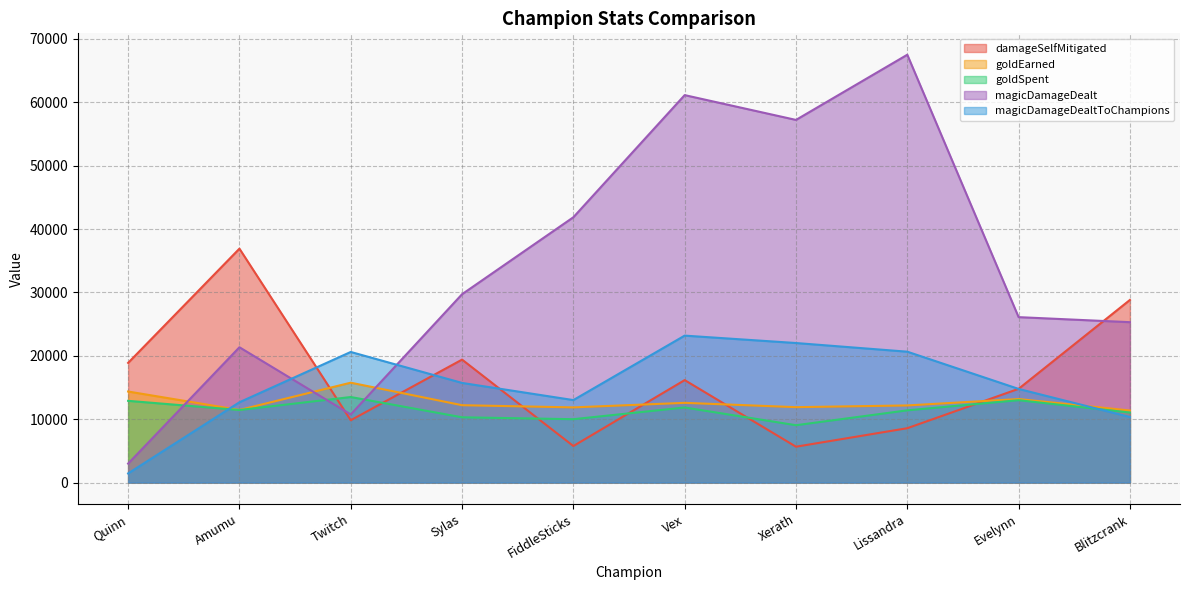

At Lissandra, list the series in order from largest to smallest.

magicDamageDealt, magicDamageDealtToChampions, goldEarned, goldSpent, damageSelfMitigated